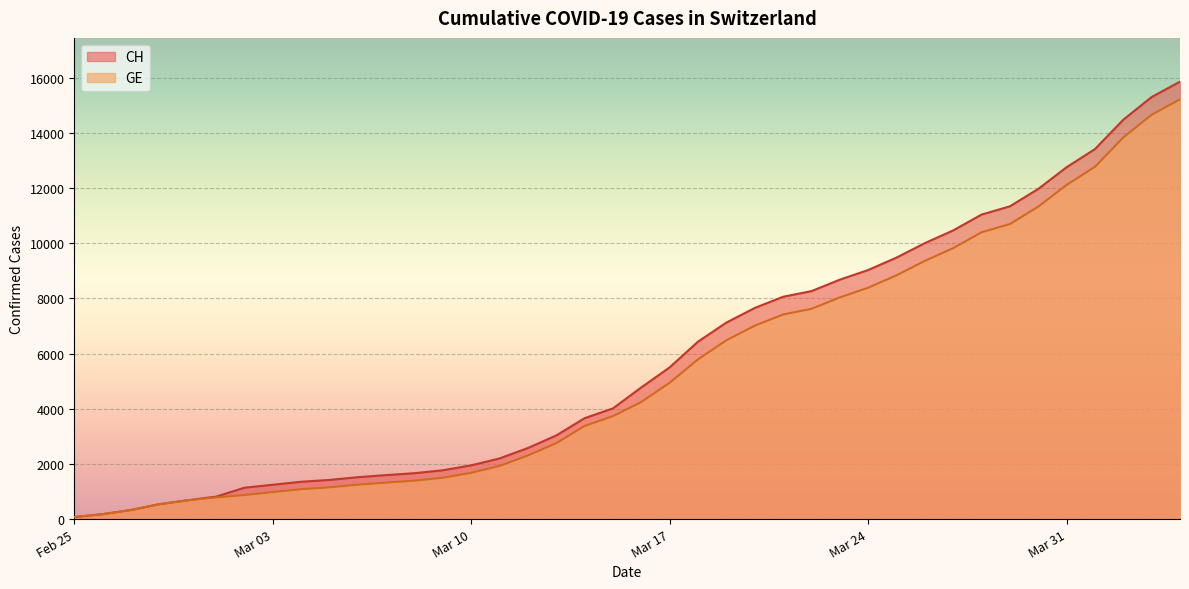

What is the greatest value displayed?

15861